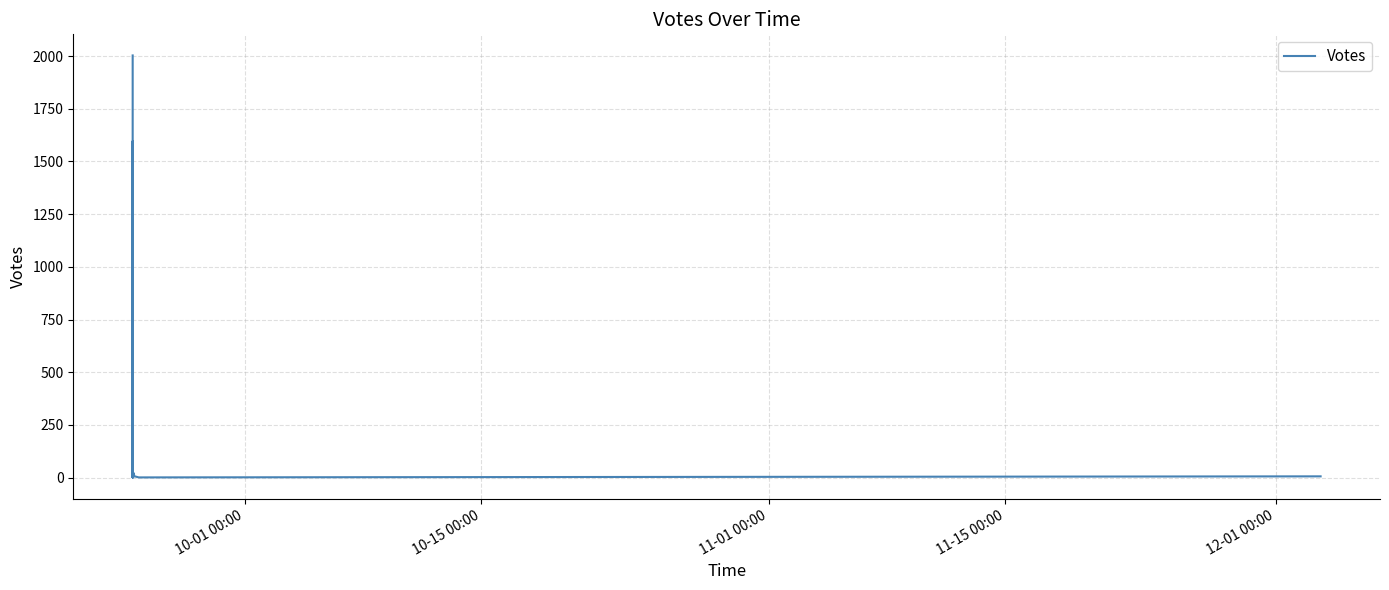

Reading left to right, extract all data points from this chart.

2003	417	15	13	1	1597	984	273	195	33	4	1	1138	43	15	3	2	142	12	188	61	54	23	4	152	13	0	259	21	17	3	2	6	22	3	20	7	1	6